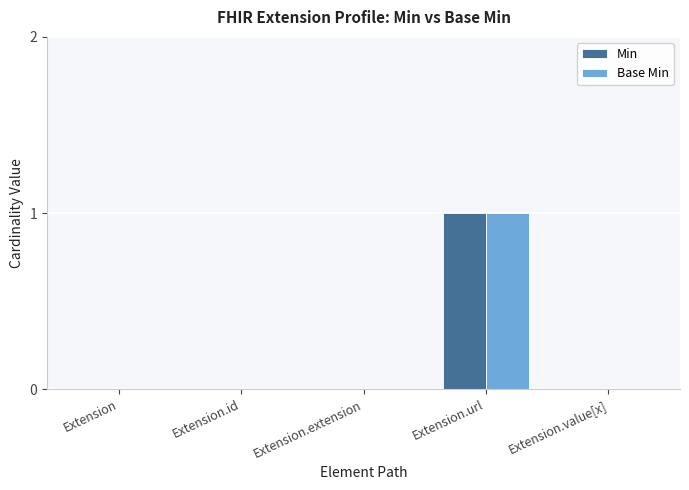

At which category is the sum across all series the highest?

Extension.url